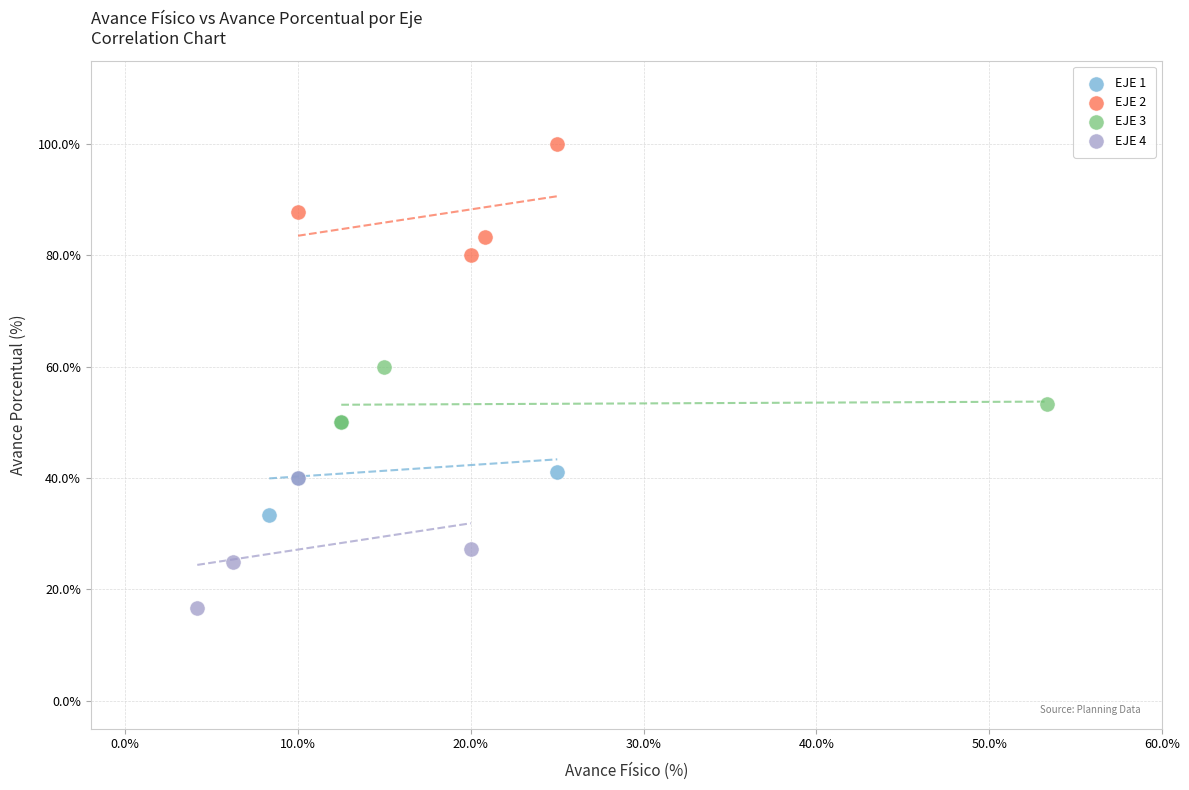

Which series contains the highest Y value?

EJE 2